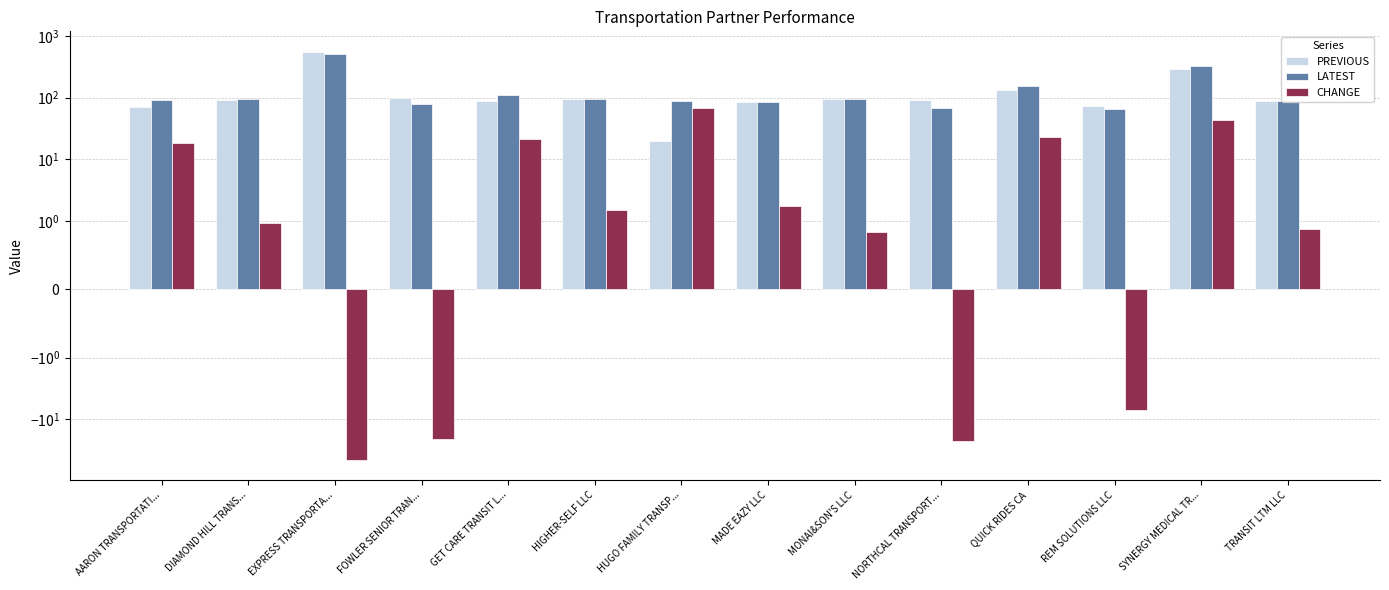

List the labels in order of PREVIOUS value, largest first.

EXPRESS TRANSPORTA..., SYNERGY MEDICAL TR..., QUICK RIDES CA, FOWLER SENIOR TRAN..., MONAI&SON'S LLC, HIGHER-SELF LLC, DIAMOND HILL TRANS..., NORTHCAL TRANSPORT..., TRANSIT LTM LLC, GET CARE TRANSIT L..., MADE EAZY LLC, REM SOLUTIONS LLC, AARON TRANSPORTATI..., HUGO FAMILY TRANSP...